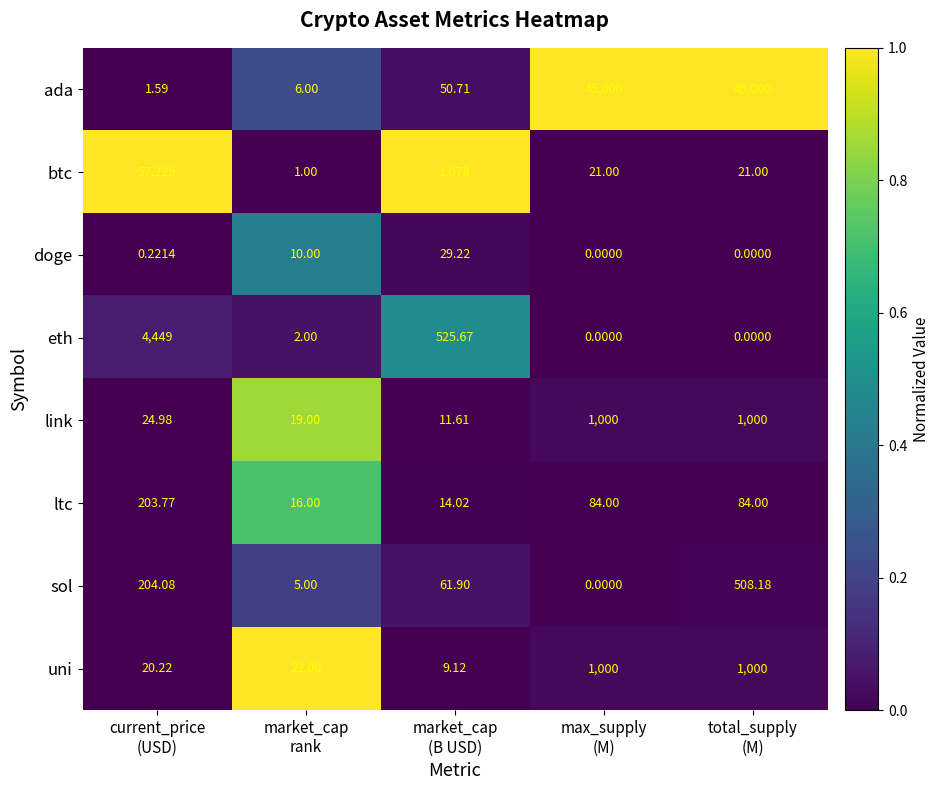

Which series has the widest spread of values?

btc